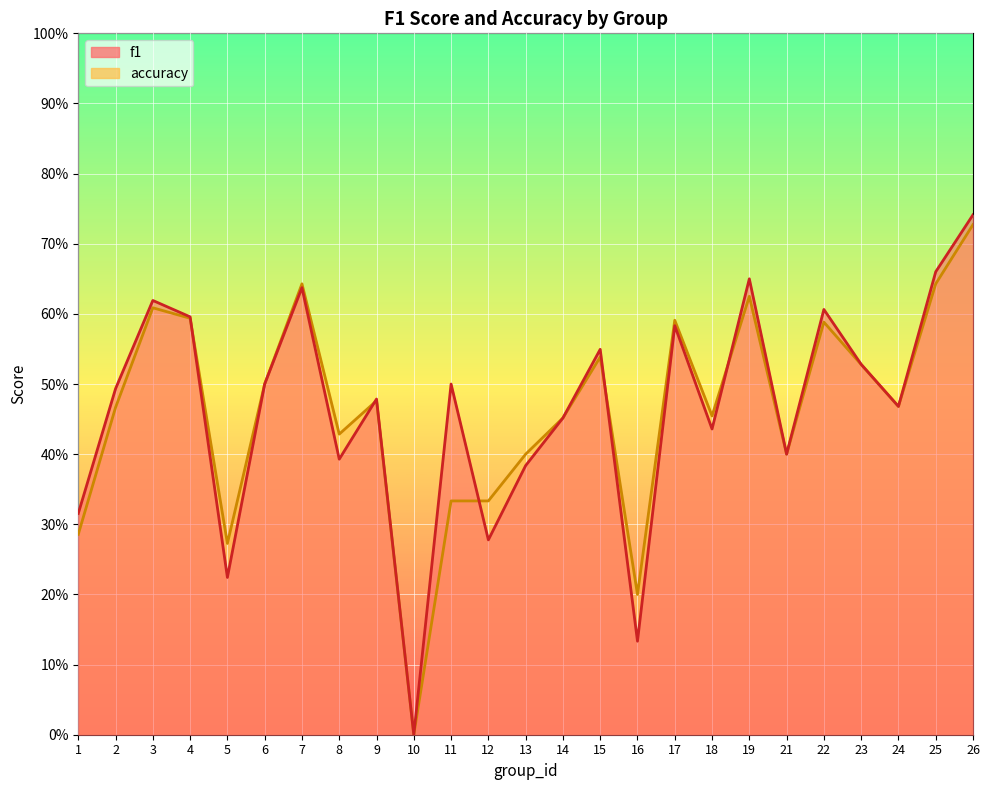

At which category is the sum across all series the highest?

26